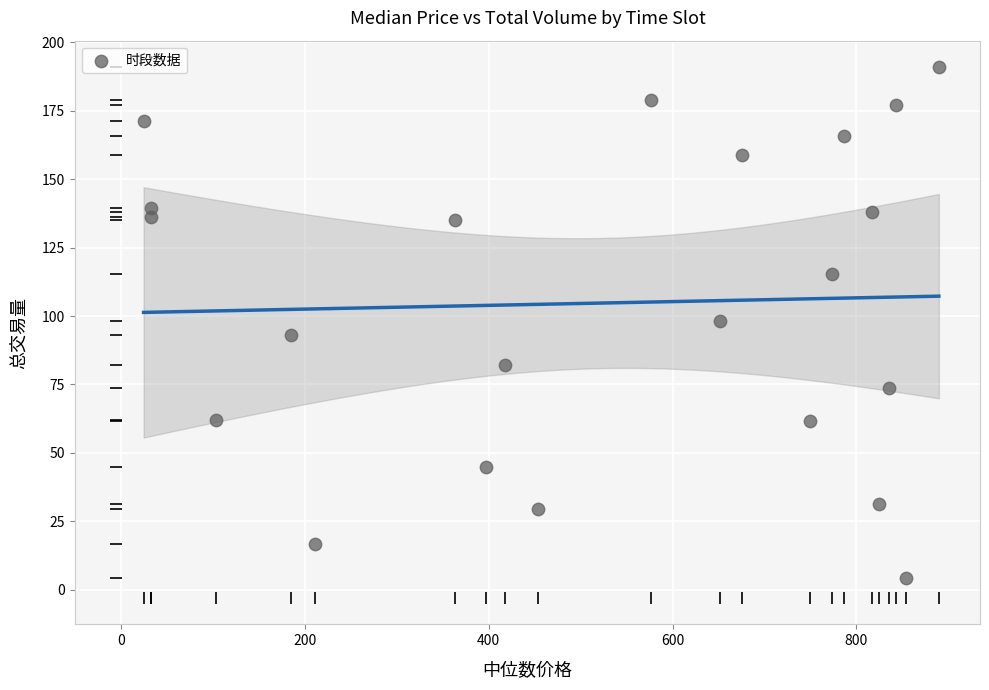

What is the range of Y values (max minus min)?

186.9